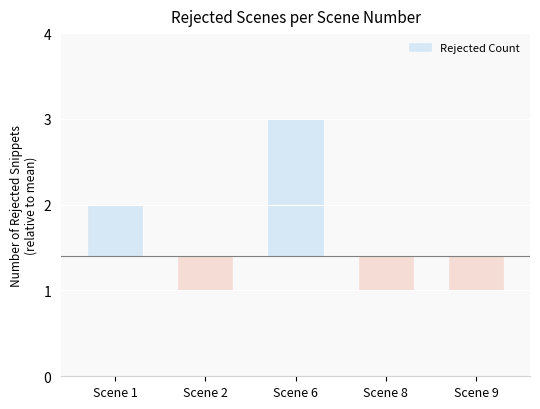

Read the value at Scene 2.

-0.4